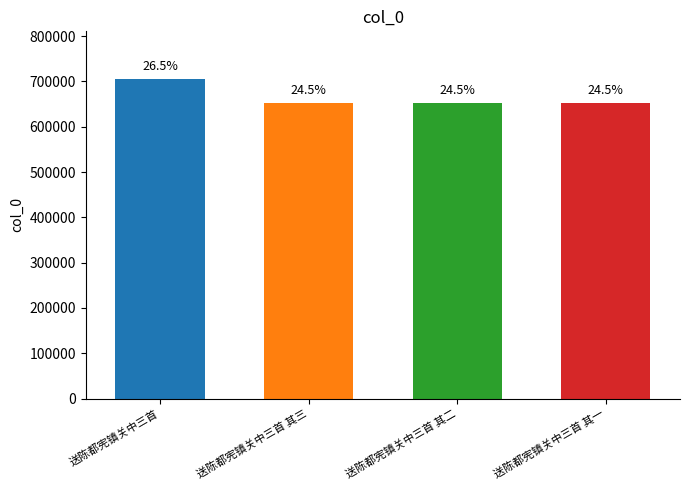

Does the chart contain any negative values?

No